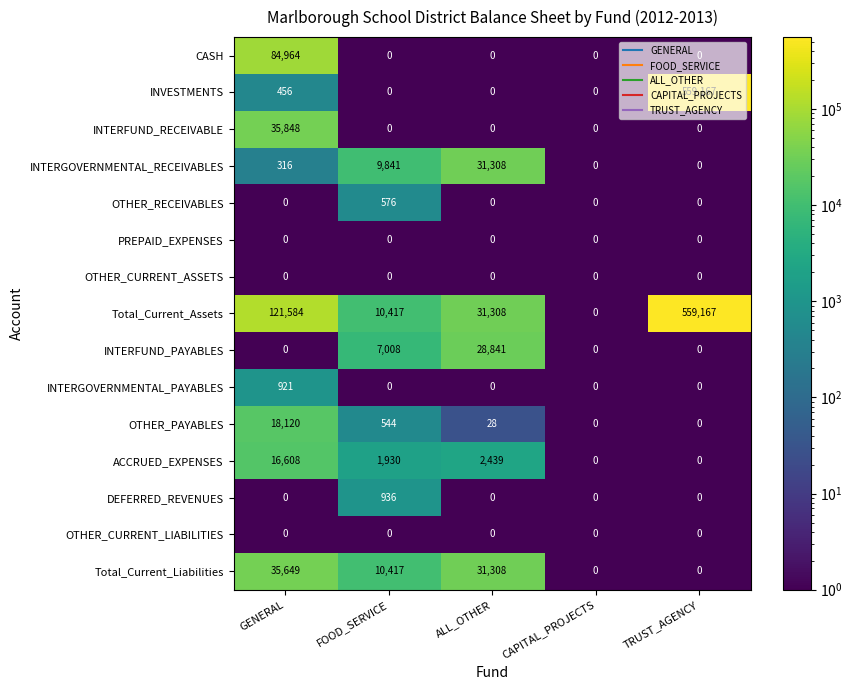

At which label does CASH reach its peak?

GENERAL